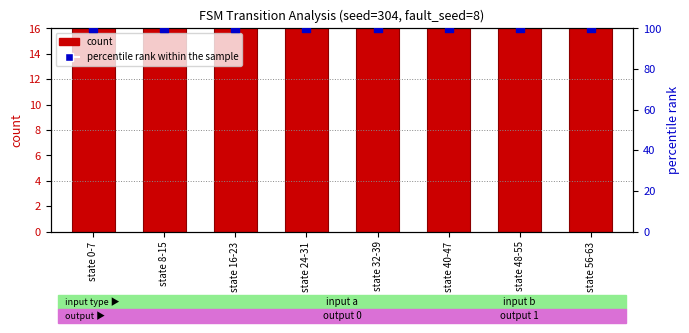

Which series has the largest total across all categories?

percentile rank within the sample